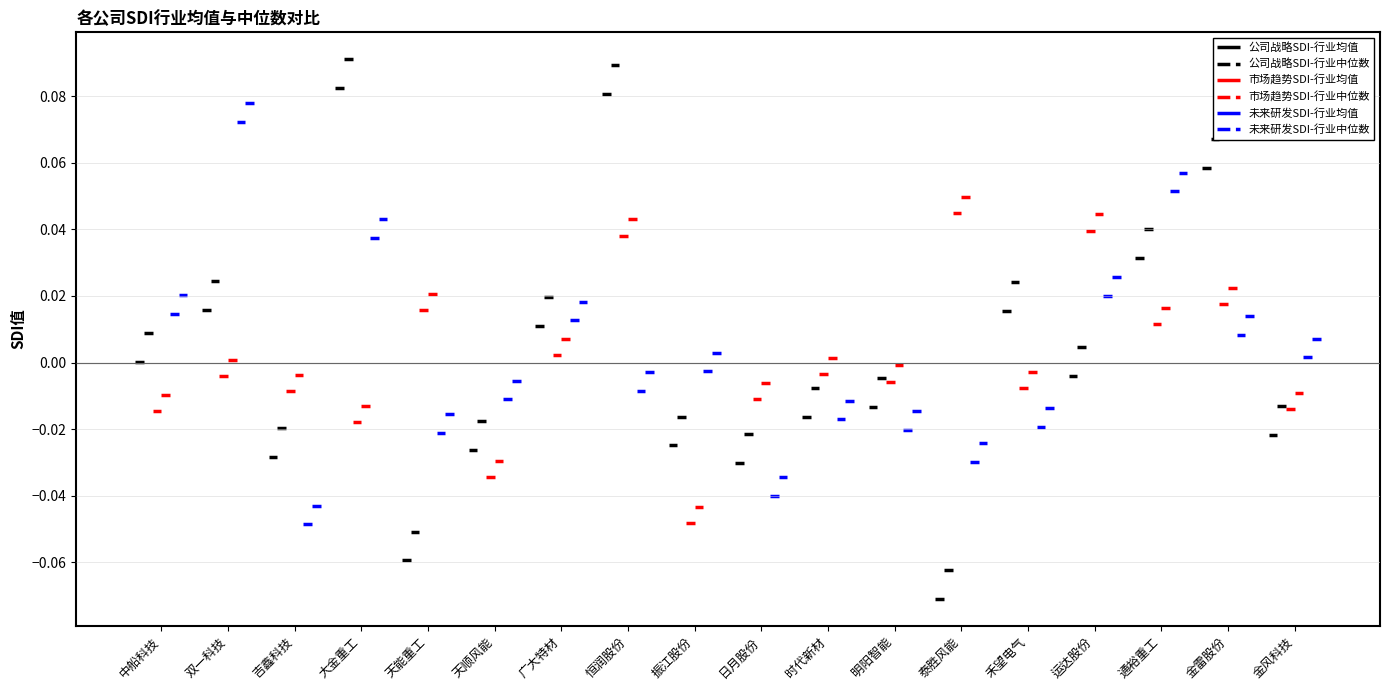

What position from the left is 中船科技?

1